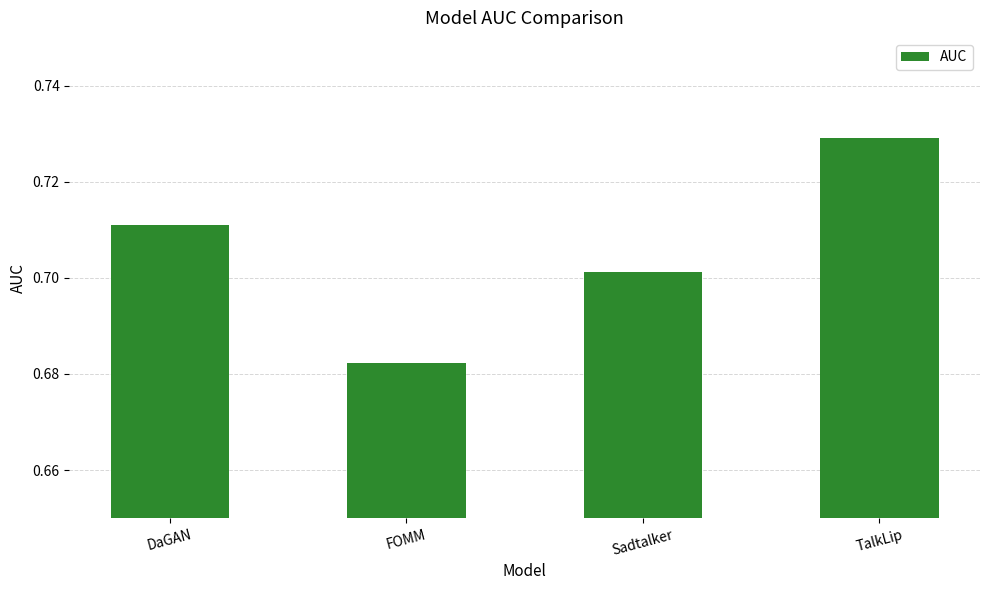

Which label corresponds to the largest value in the chart?

TalkLip